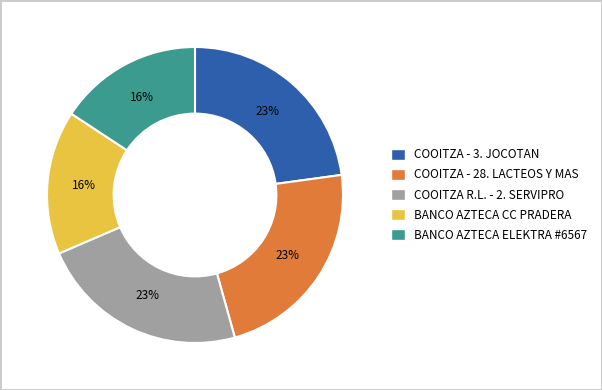

To the nearest percent, what portion does COOITZA R.L. - 2. SERVIPRO represent?

23%